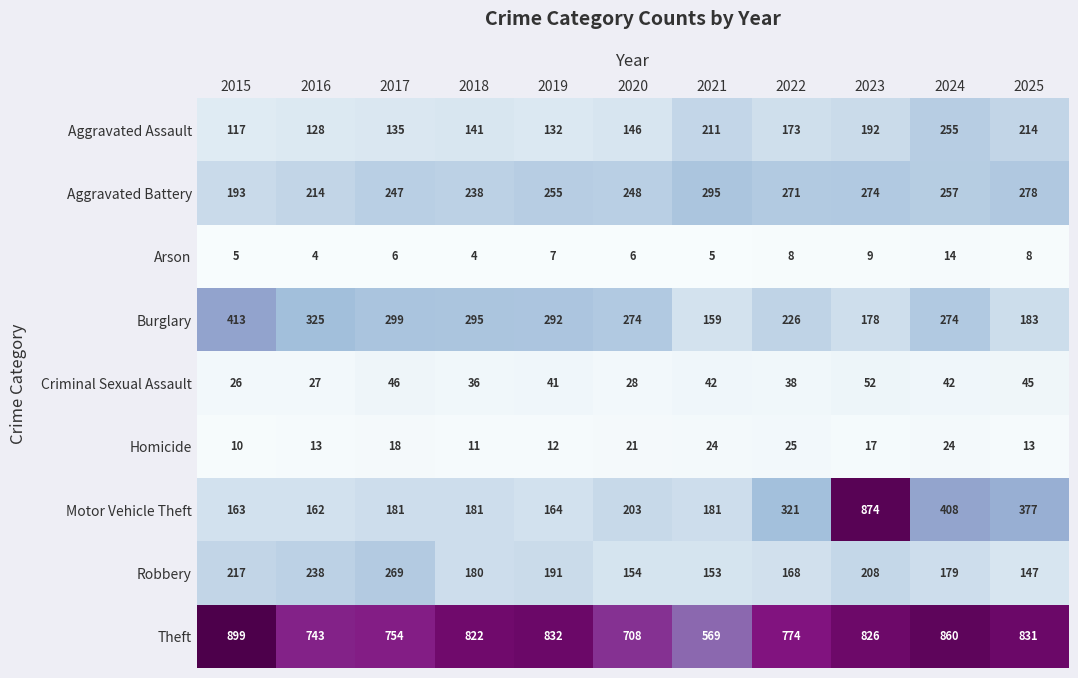

At 2015, list the series in order from largest to smallest.

Theft, Burglary, Robbery, Aggravated Battery, Motor Vehicle Theft, Aggravated Assault, Criminal Sexual Assault, Homicide, Arson